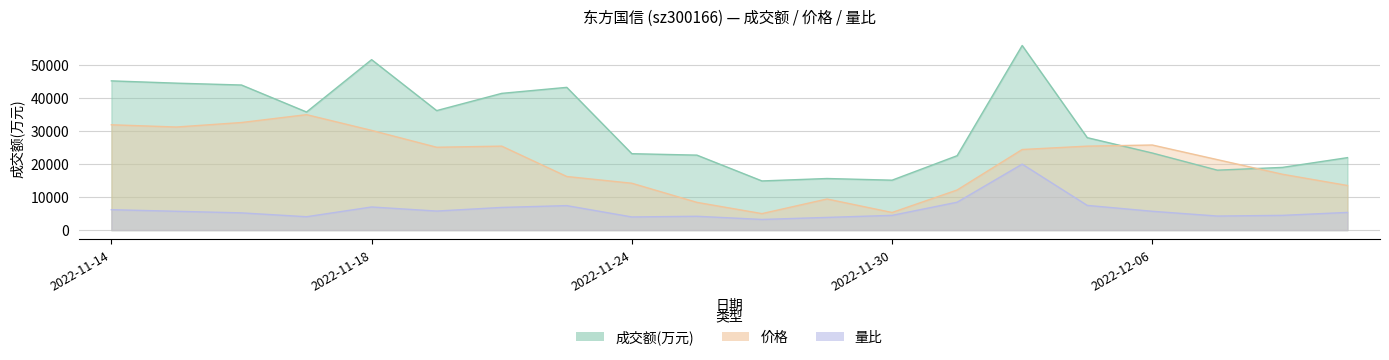

What is the label of the 19th point from the left?

2022-12-08